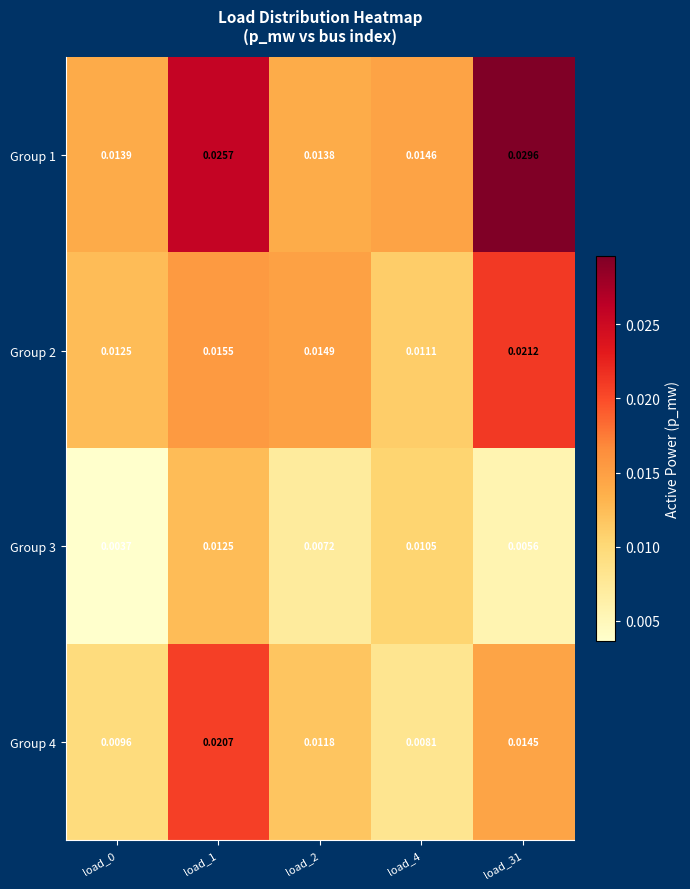

Is the value of Group 2 at load_1 greater than the value of Group 1 at load_1?

No